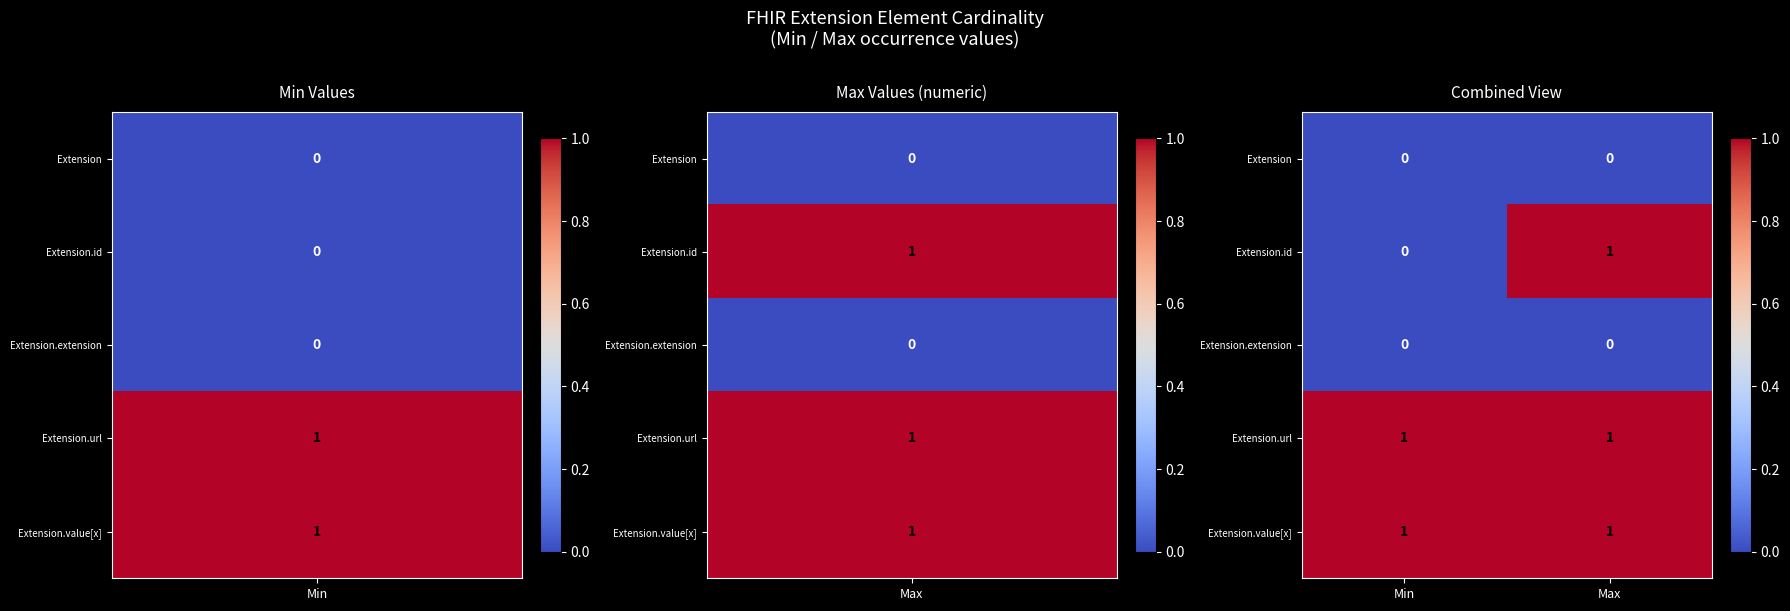

True or false: Extension.url has a value of 1 at Min.

True